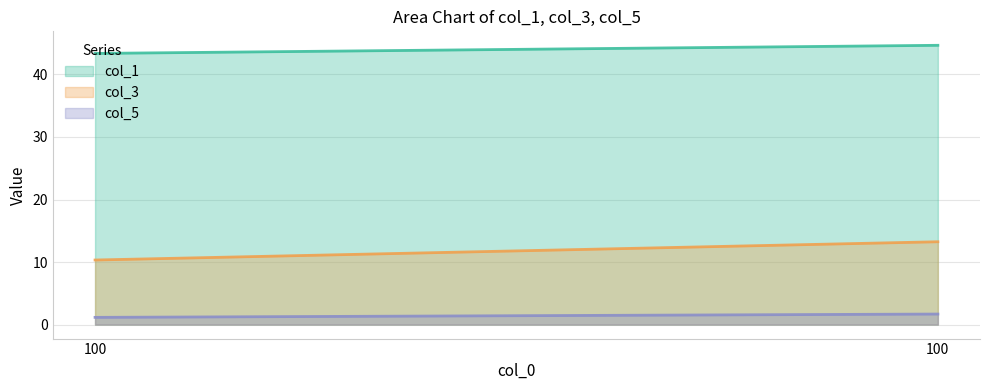

Which series has the widest spread of values?

col_3